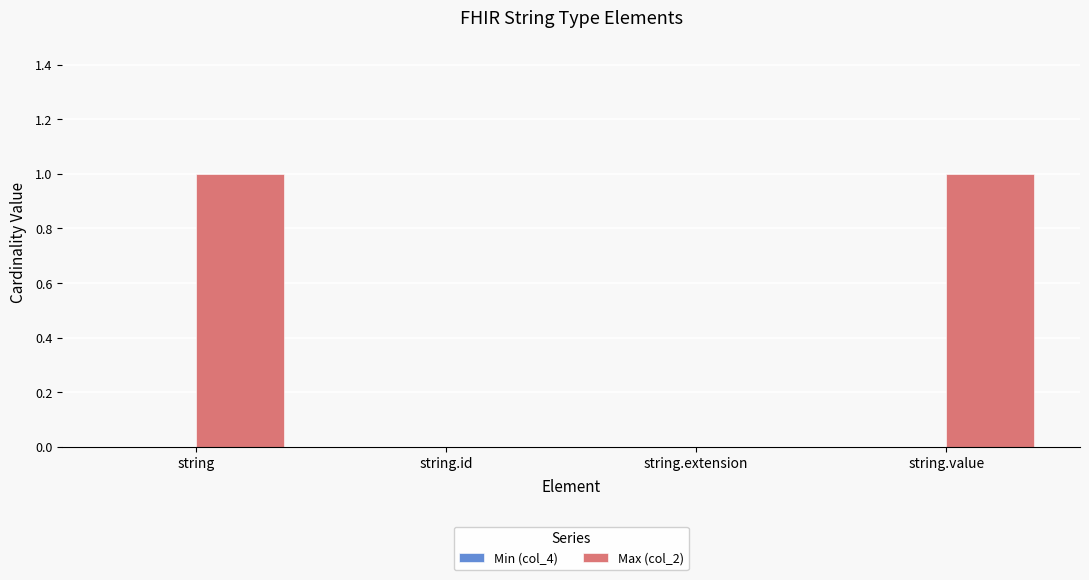

Approximately how many times larger is the value at string compared to string.value?

1.0